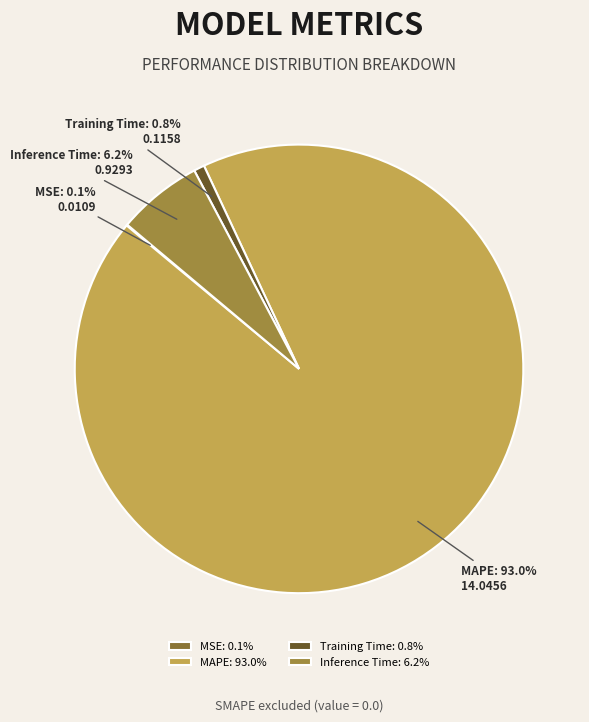

To the nearest percent, what portion does MAPE represent?

93%